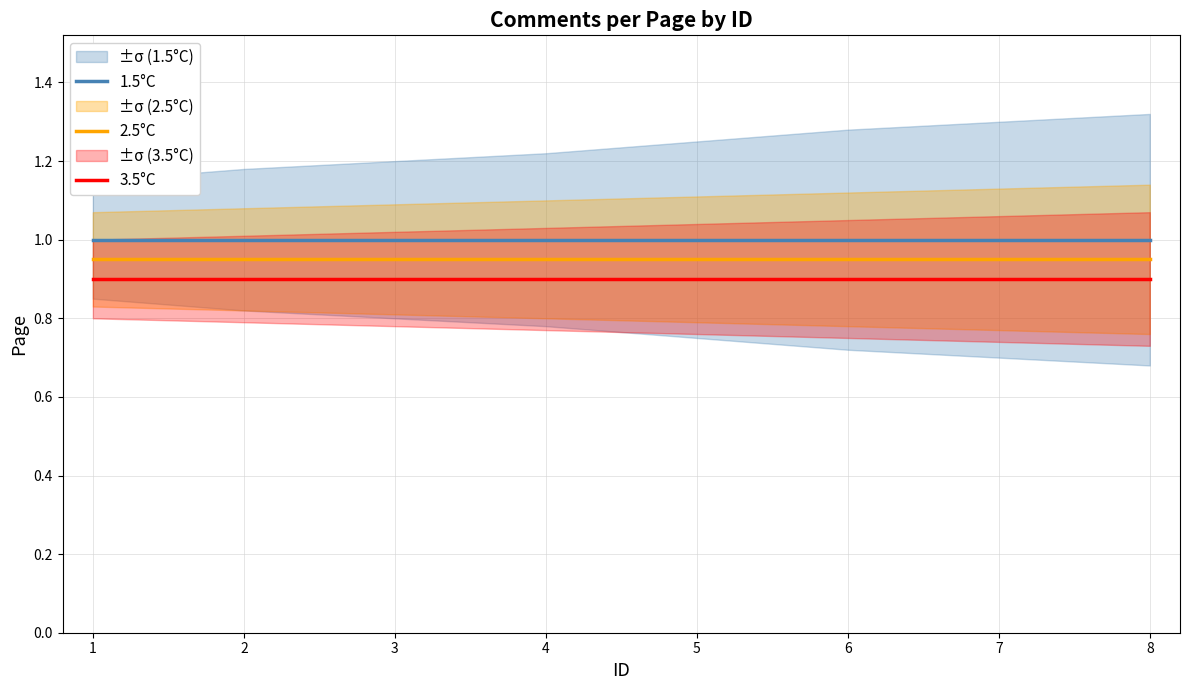

Read the 1.5°C value at 5.

1.0